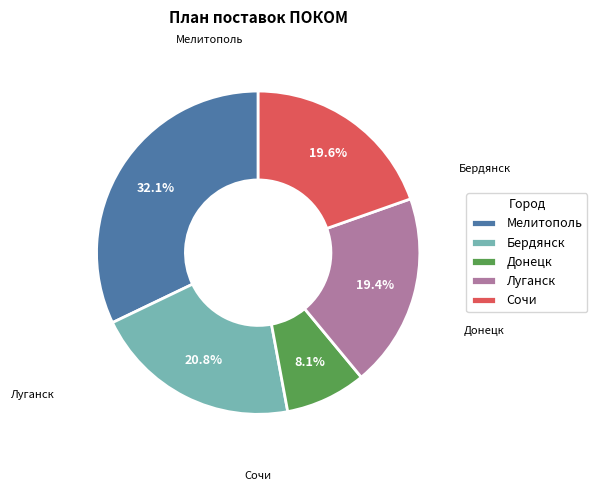

Is it true that Сочи is 20% of the pie?

True